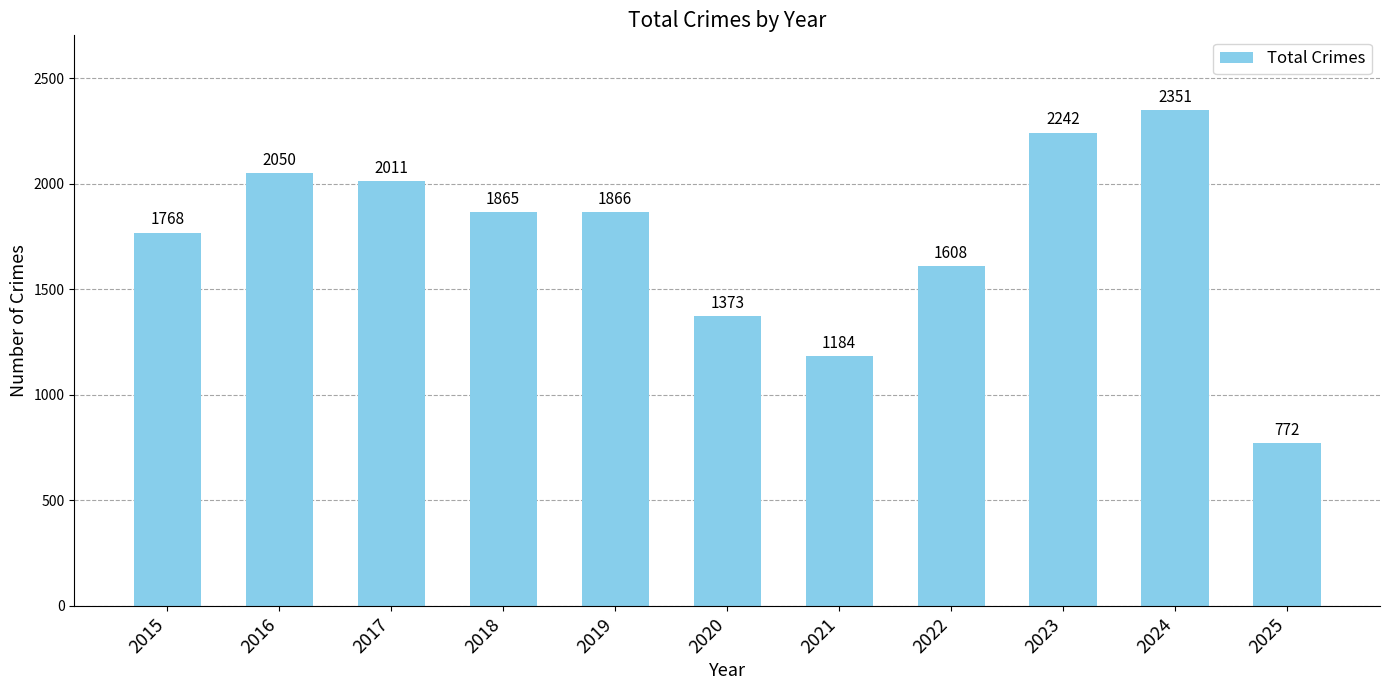

What is the sum of all values?

19090